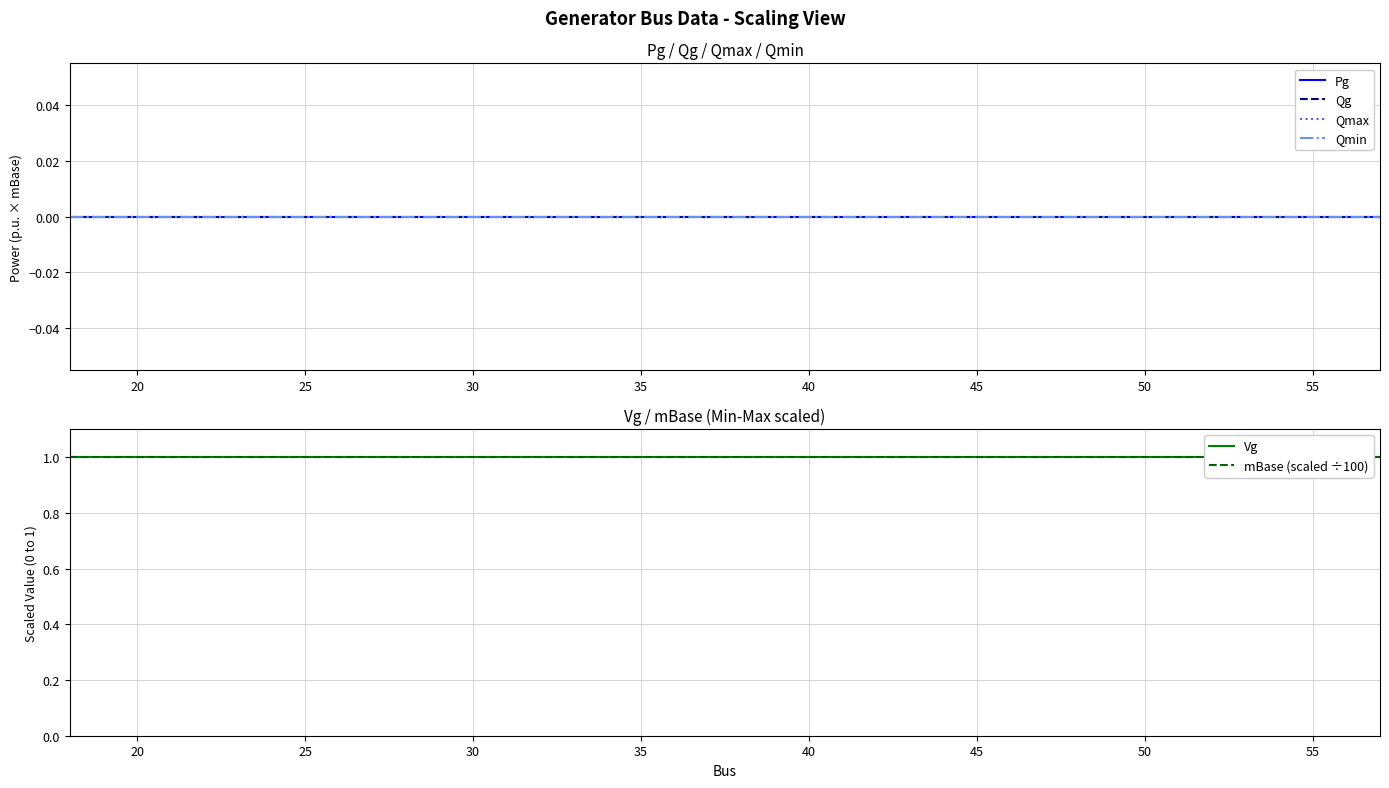

True or false: Pg and Qmax intersect in this chart.

False